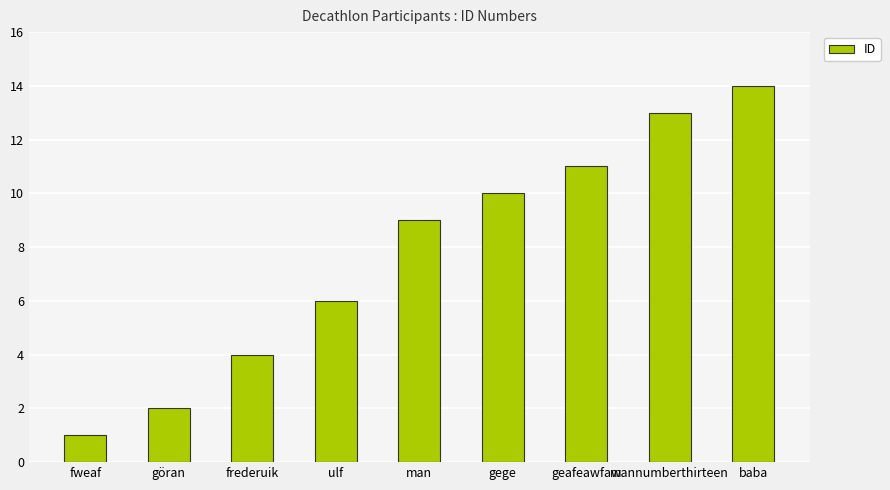

Reading left to right, transcribe all the data shown in this chart.

fweaf=1	göran=2	frederuik=4	ulf=6	man=9	gege=10	geafeawfaw=11	mannumberthirteen=13	baba=14